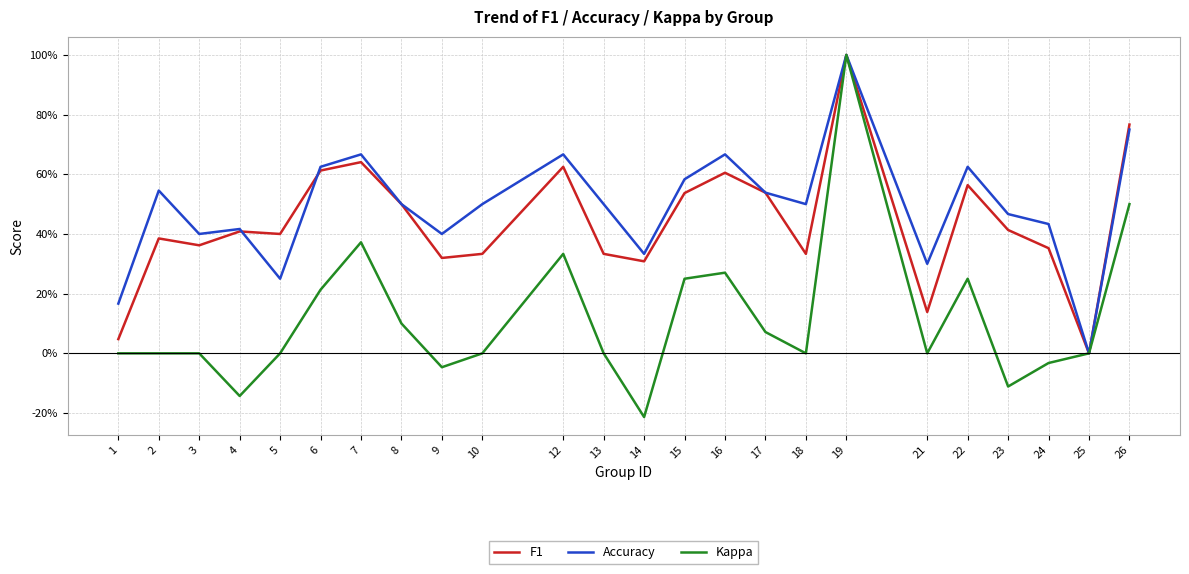

Which series has the largest total across all categories?

Accuracy